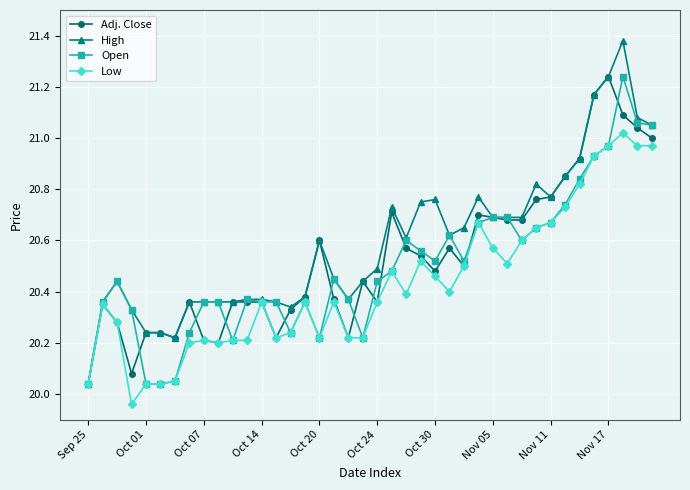

Which series has the largest range (max minus min)?

High